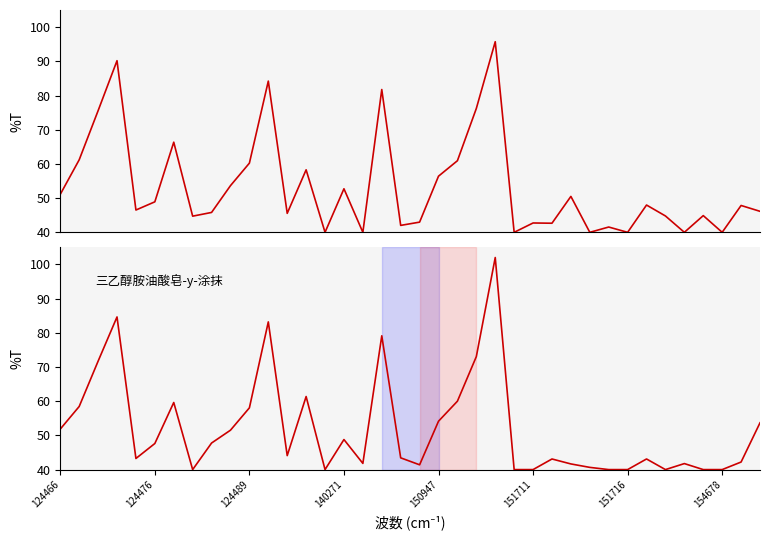

What is the difference between the maximum and minimum values in the List Price series?

55.7